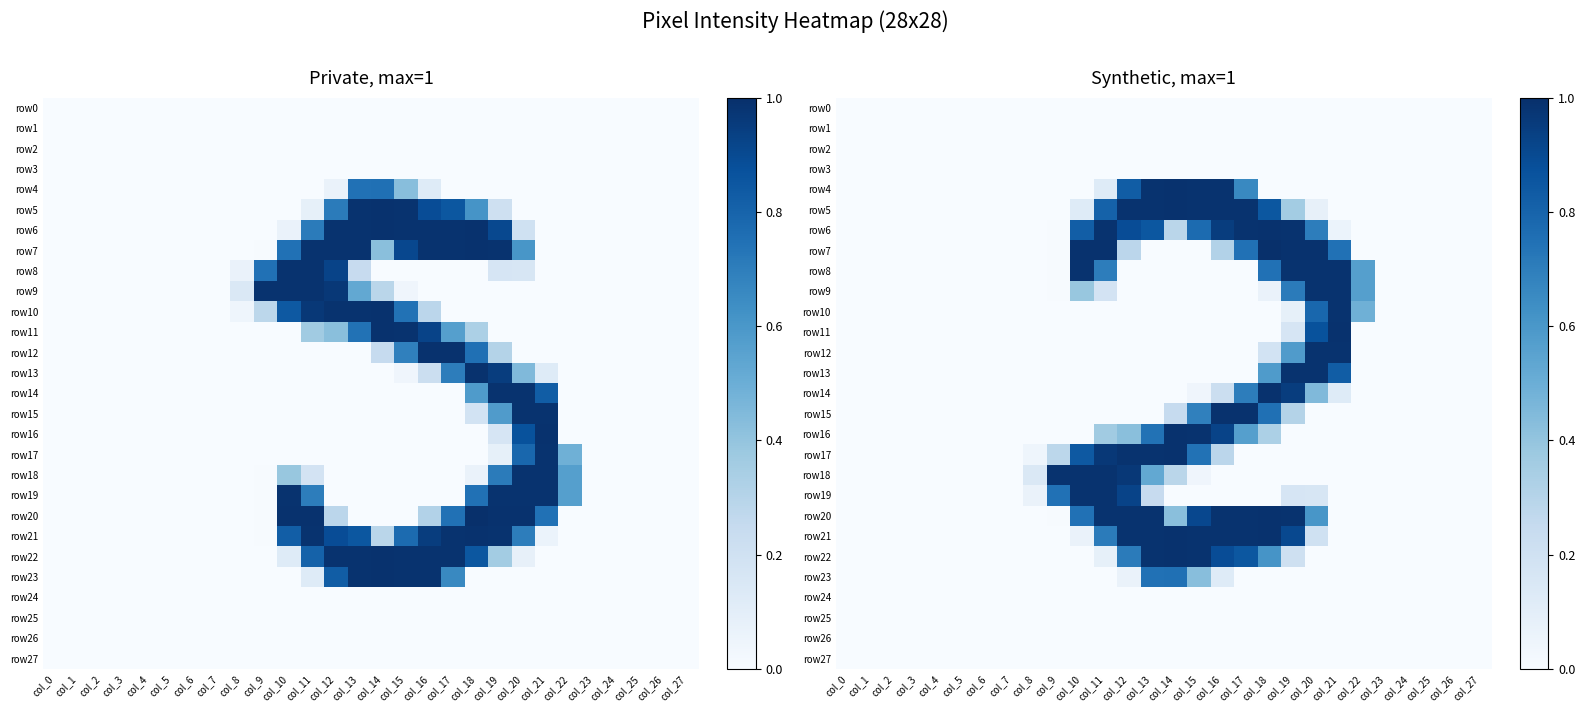

The value of row12 at col_1 is -0.5. True or false?

False